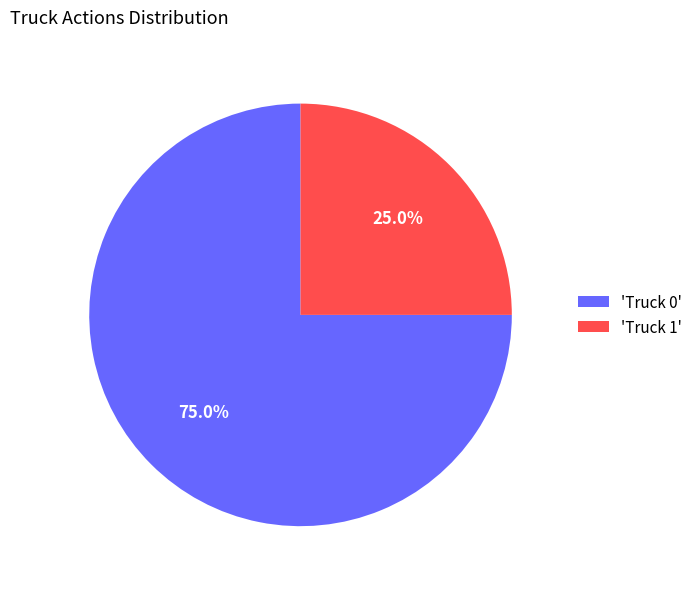

Which category has the biggest portion of the pie?

'Truck 0'